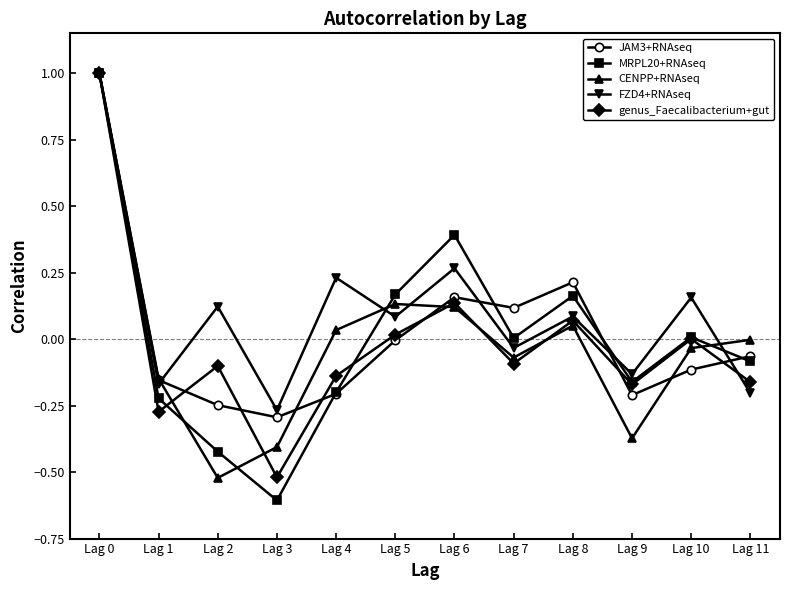

The value of genus_Faecalibacterium+gut at Lag 3 is -0.8. True or false?

False